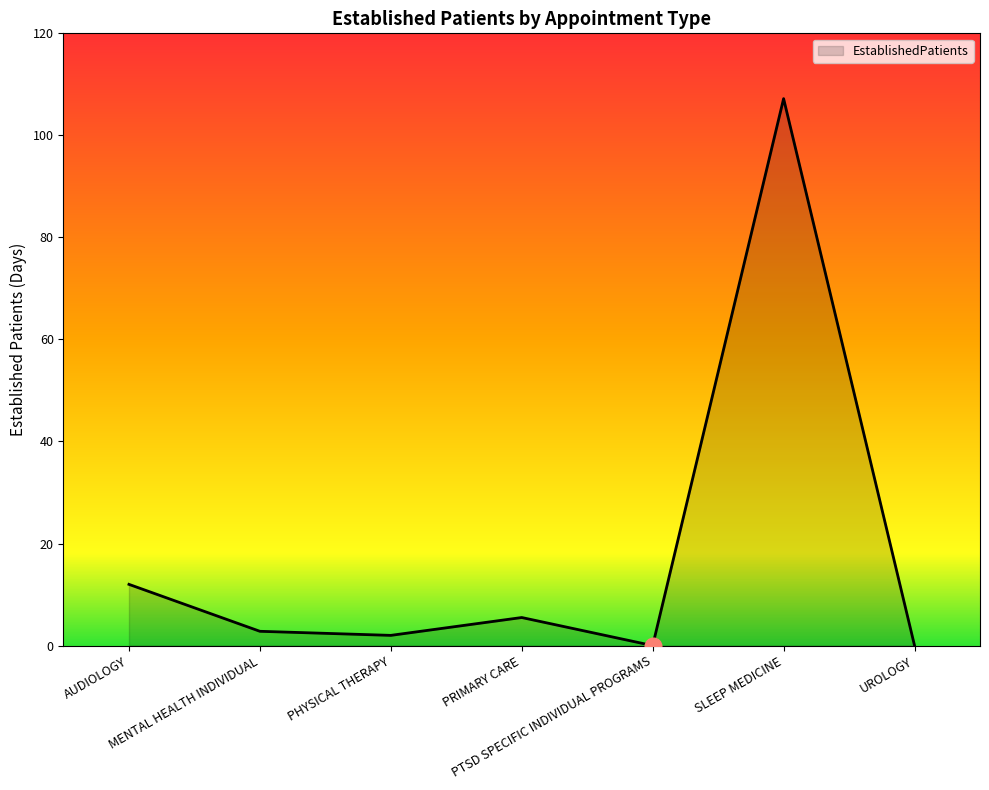

Where is the data nearest to the value 53?

AUDIOLOGY